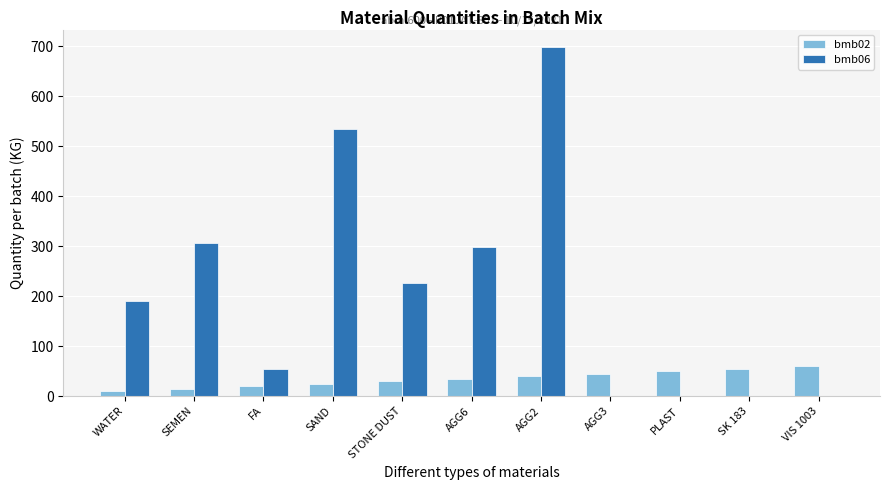

What is the approximate value of bmb02 at WATER?

10.0